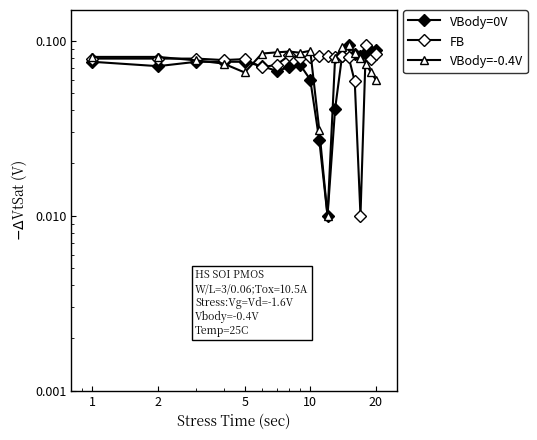

What are all the series names shown in the legend?

VBody=0V, FB, VBody=-0.4V